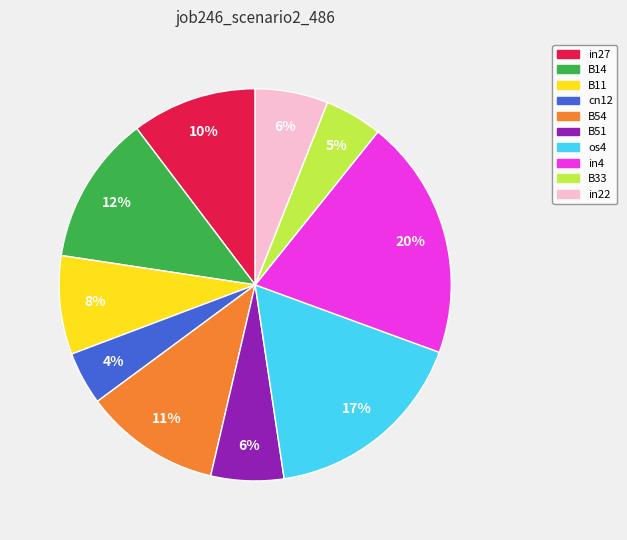

Does cn12 account for over 50% of the chart?

No